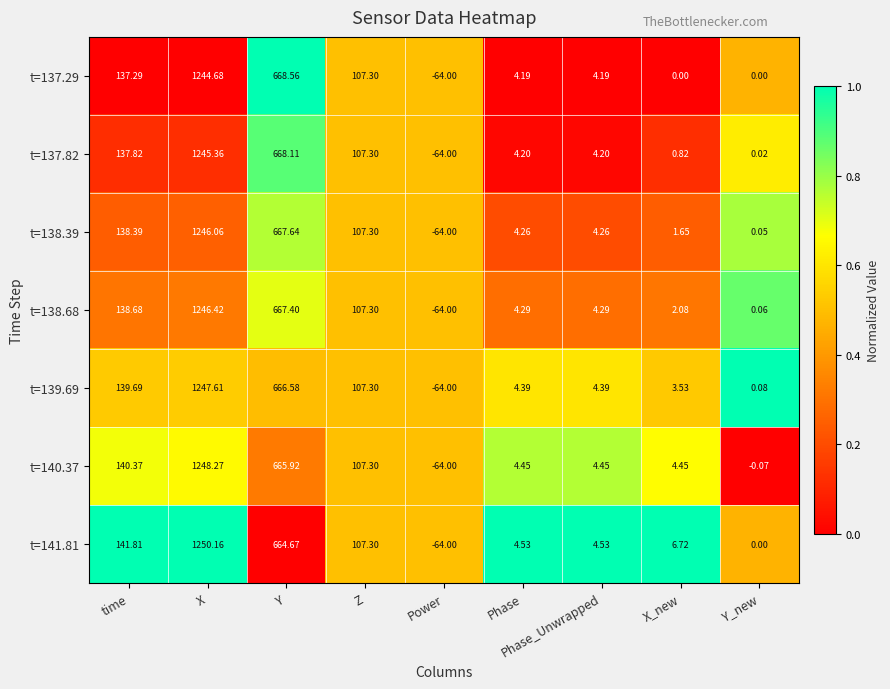

Which label corresponds to the largest value in the chart?

X